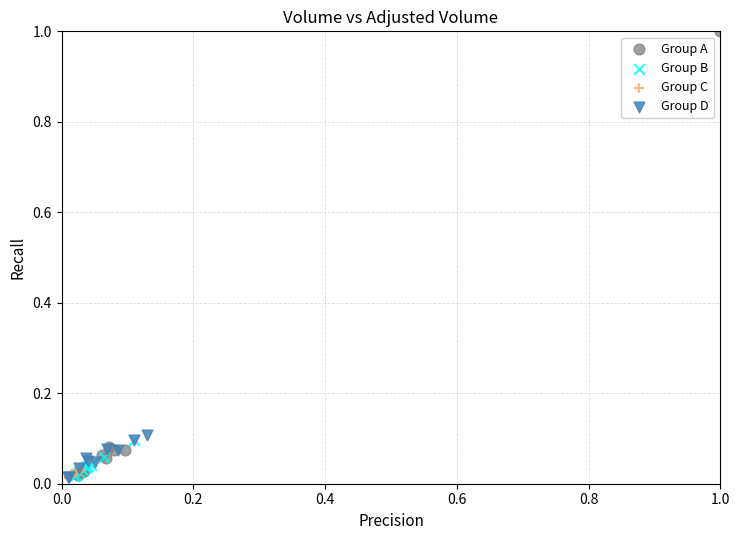

Which series has the widest spread of Y values?

Group A